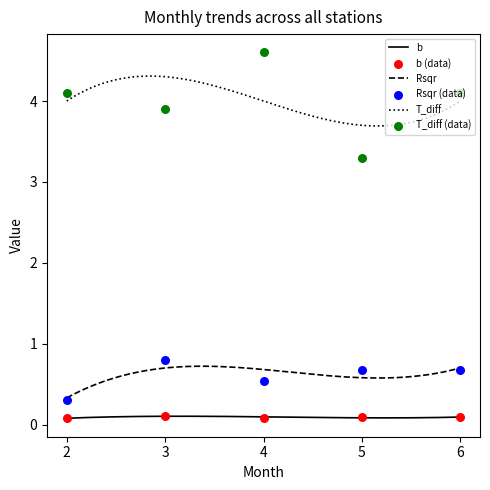

Is the value of b at 3 greater than the value of Rsqr at 2?

No